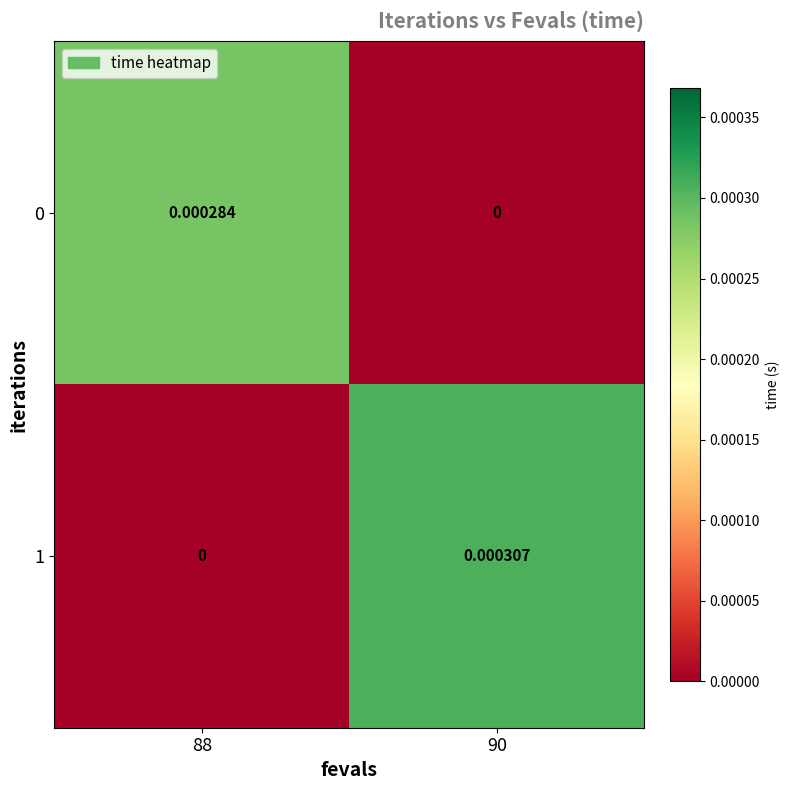

At how many categories does at least one series exceed 0?

2